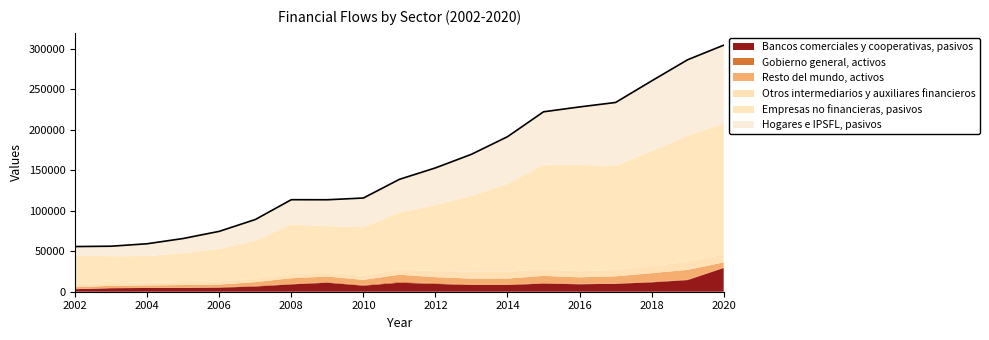

Does the chart display data point markers on the line(s)?

No